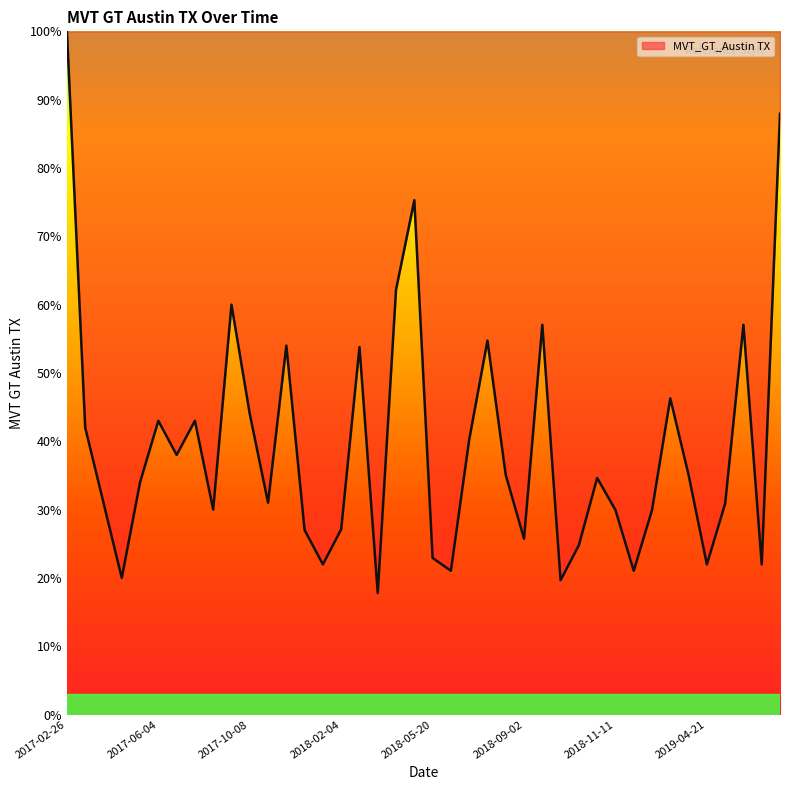

True or false: there are more than 1 points higher than both neighbors.

True